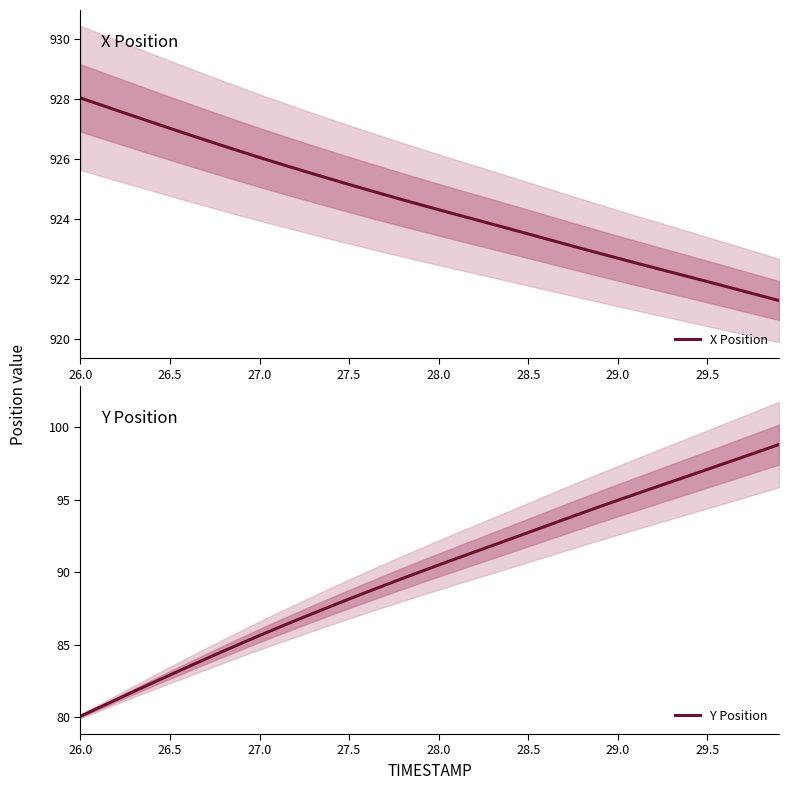

List the series in order of their peak value, highest first.

X Position, Y Position